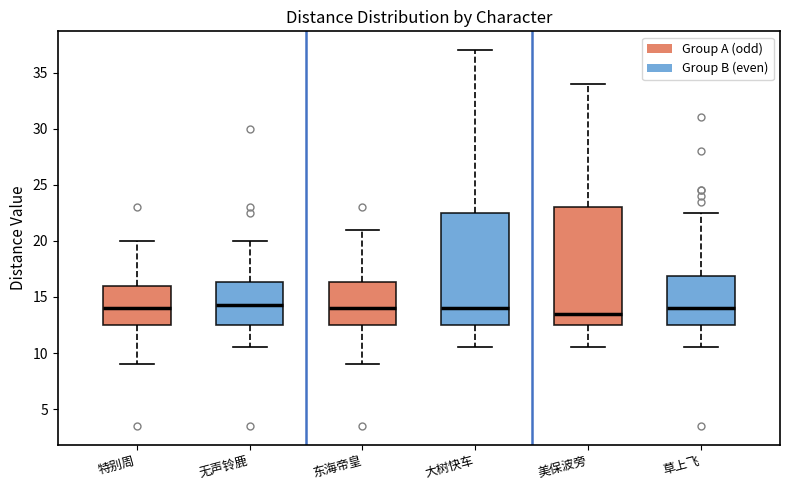

Which box's median line is the lowest?

美保波旁